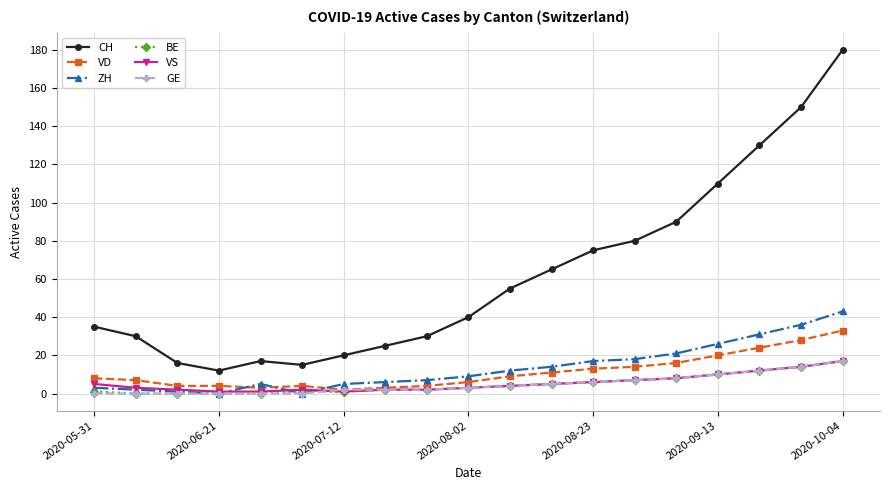

What is the highest value of the ZH series?

43